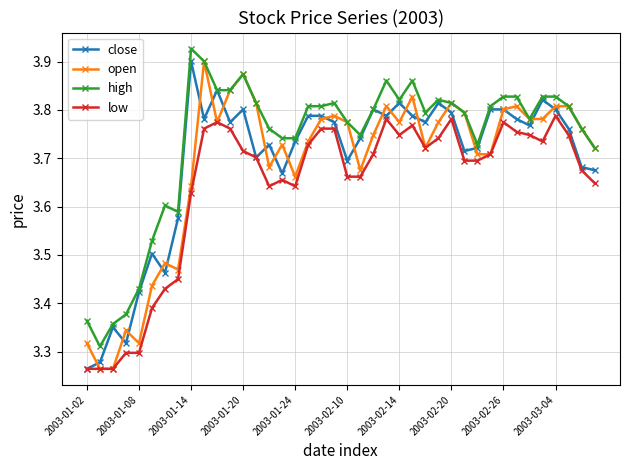

True or false: low and high intersect in this chart.

False